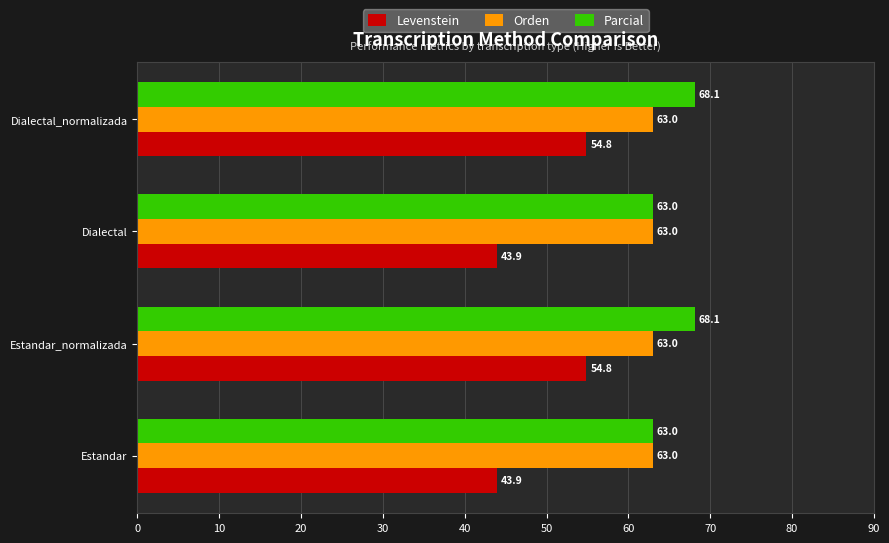

List the series in order of their peak value, highest first.

Parcial, Orden, Levenstein